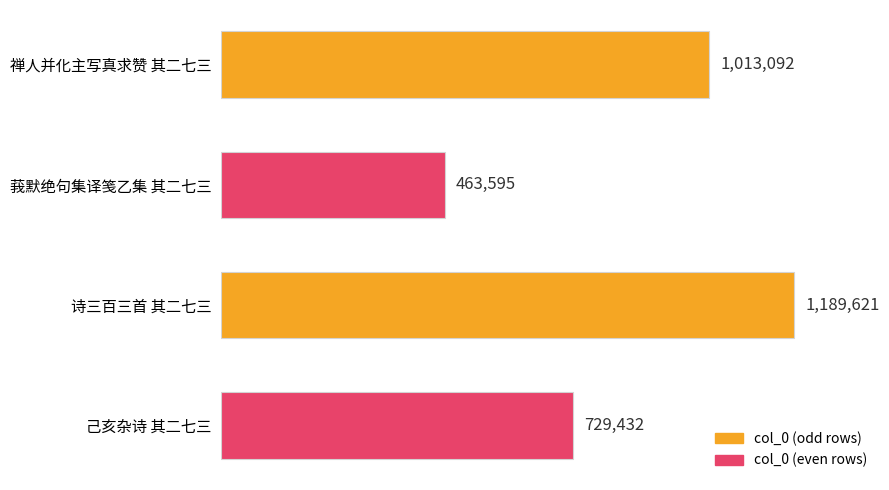

What is the greatest value displayed?

1189621